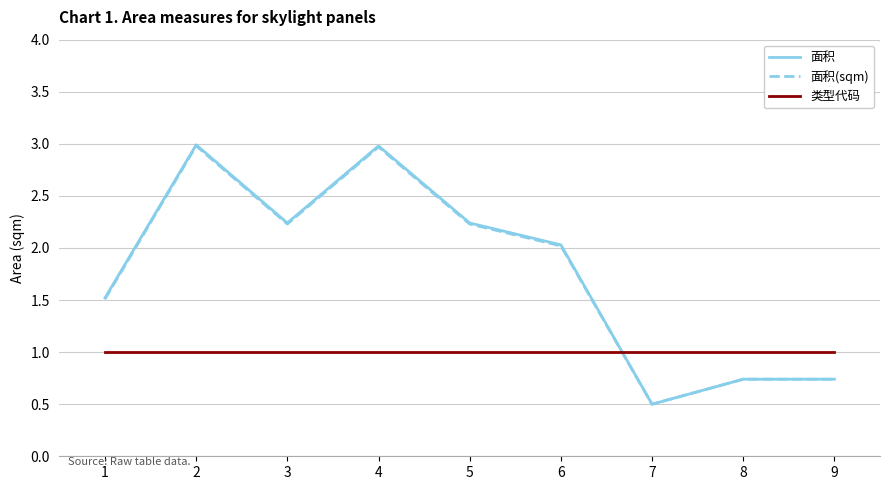

What is the difference between the highest and lowest values at 2?

2.0